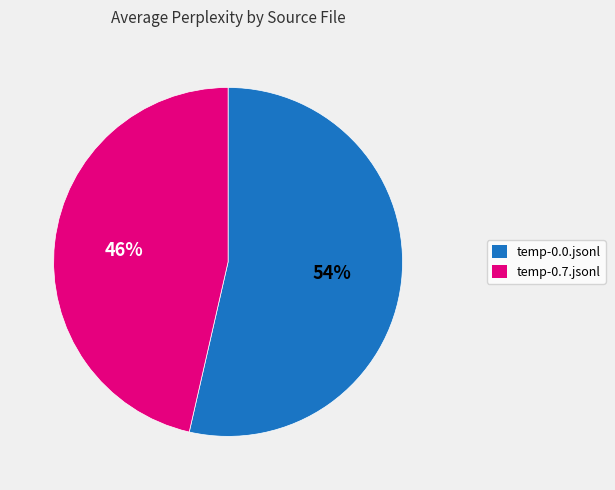

Rank the categories by value from lowest to highest.

temp-0.7.jsonl, temp-0.0.jsonl